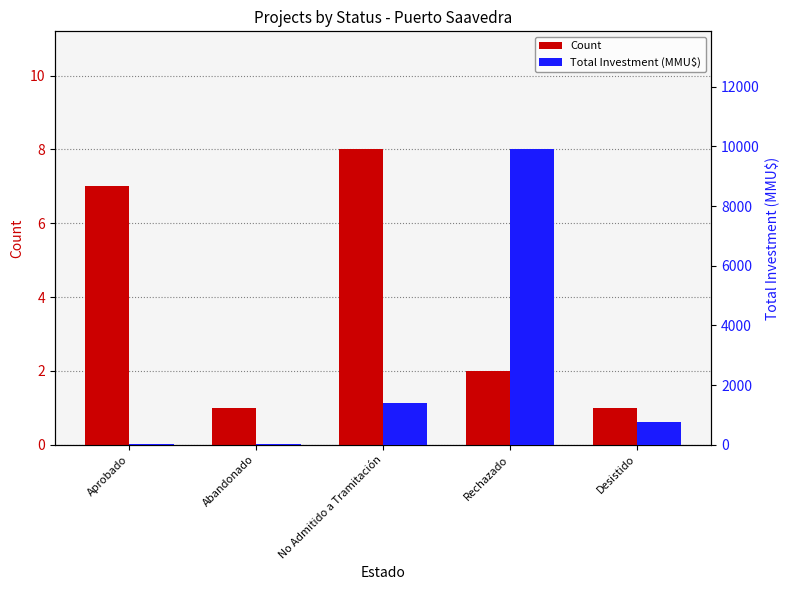

What are all the series names shown in the legend?

Count, Total Investment (MMU$)